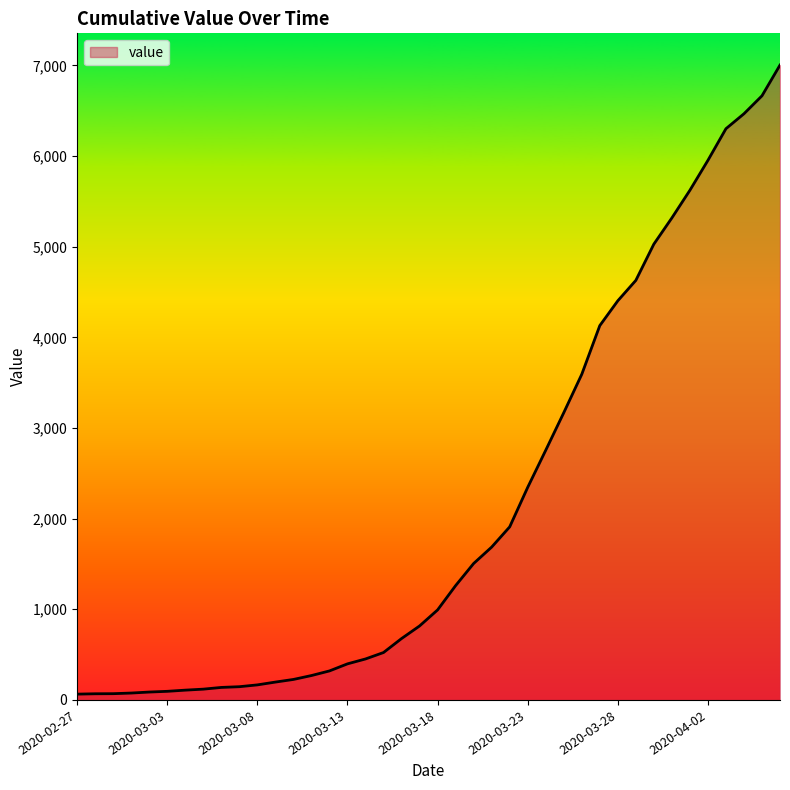

What is the maximum value shown in the chart?

7003